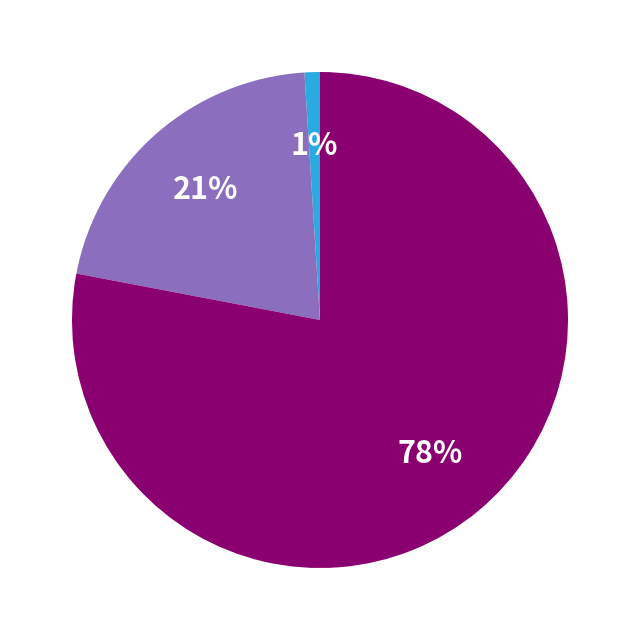

To the nearest percent, what is the difference between the largest and smallest slice percentages?

77%